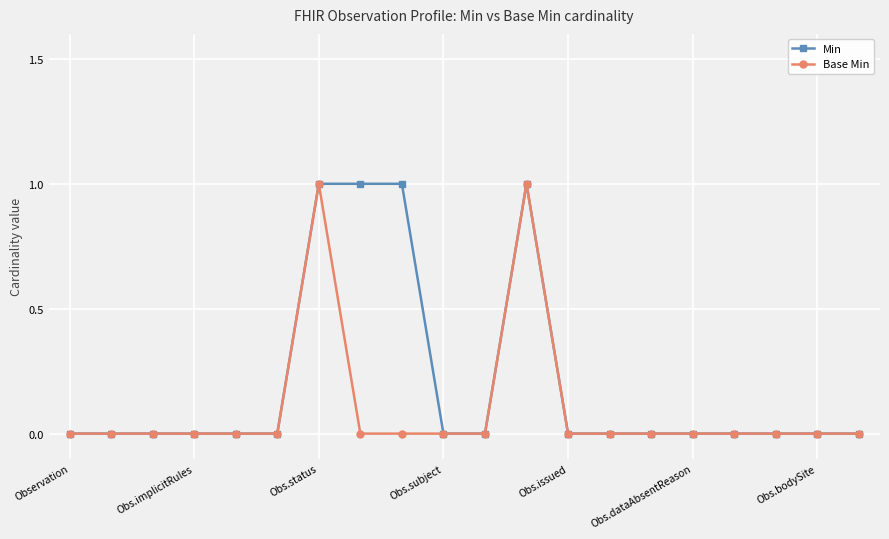

Rank the series by their average value, from lowest to highest.

Base Min, Min